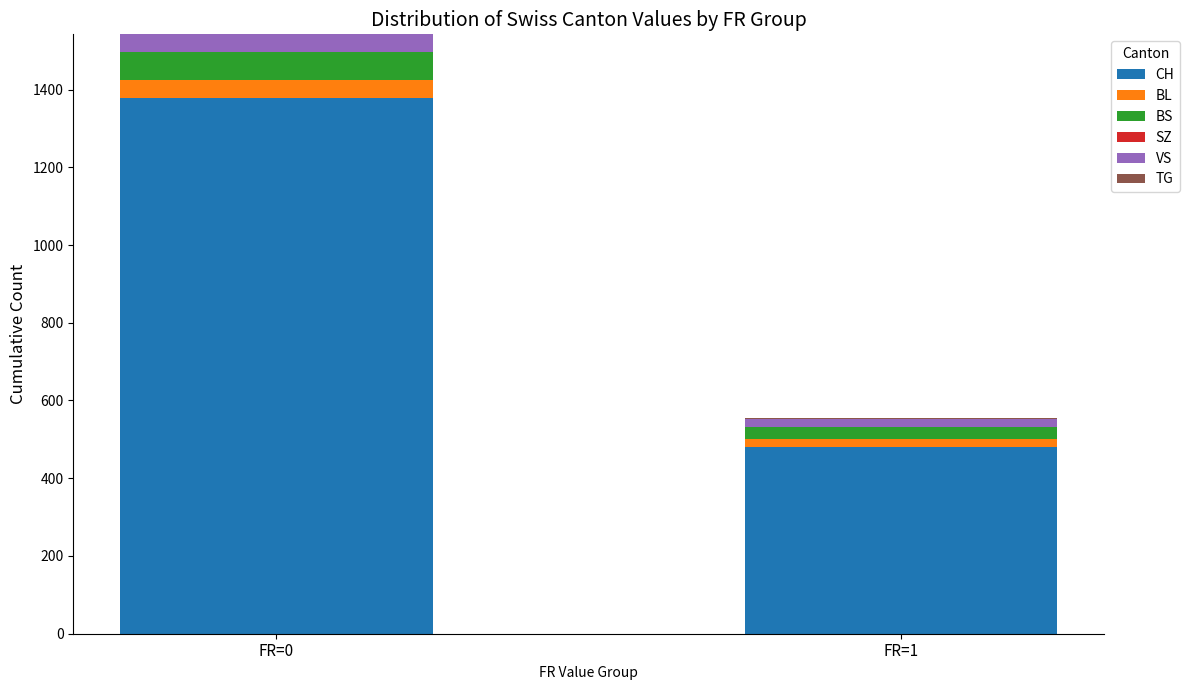

At which category is the sum across all series the highest?

FR=0